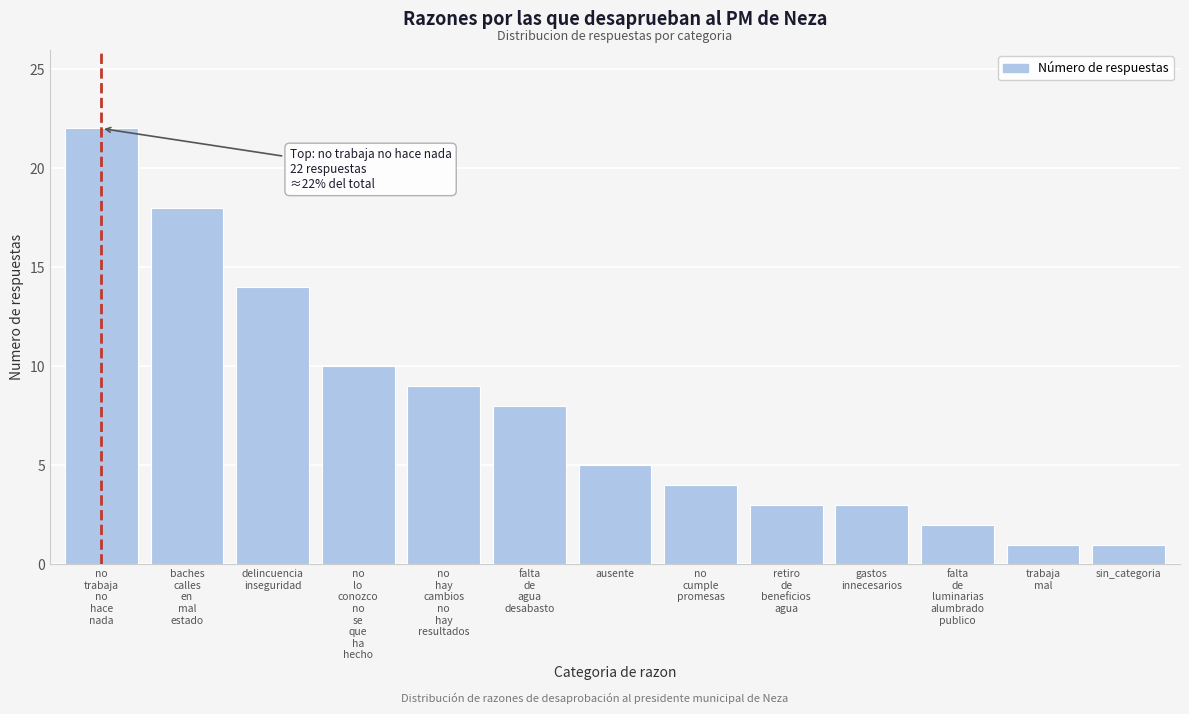

Reading right to left, extract all data points from this chart.

1	1	2	3	3	4	5	8	9	10	14	18	22